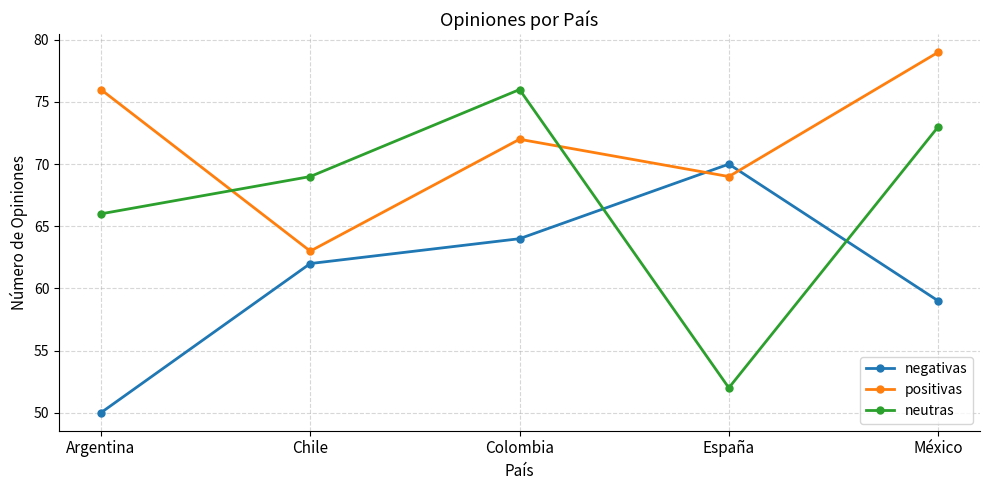

Which series ends up on top after the final intersection of negativas and neutras?

neutras